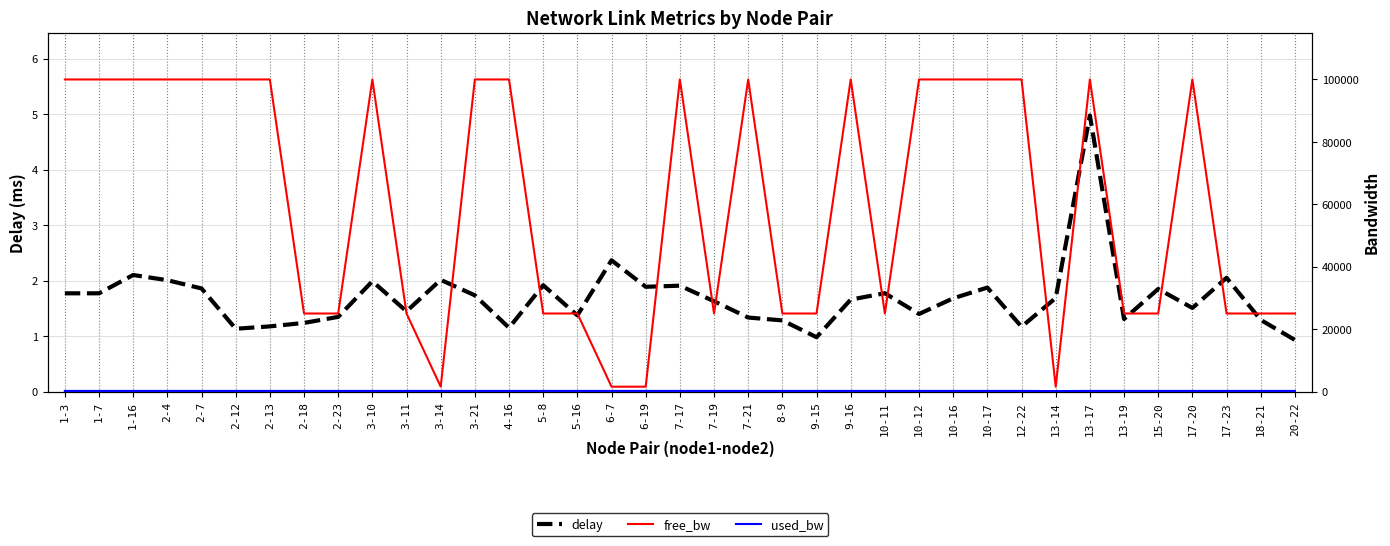

Does the chart have visible grid lines?

Yes